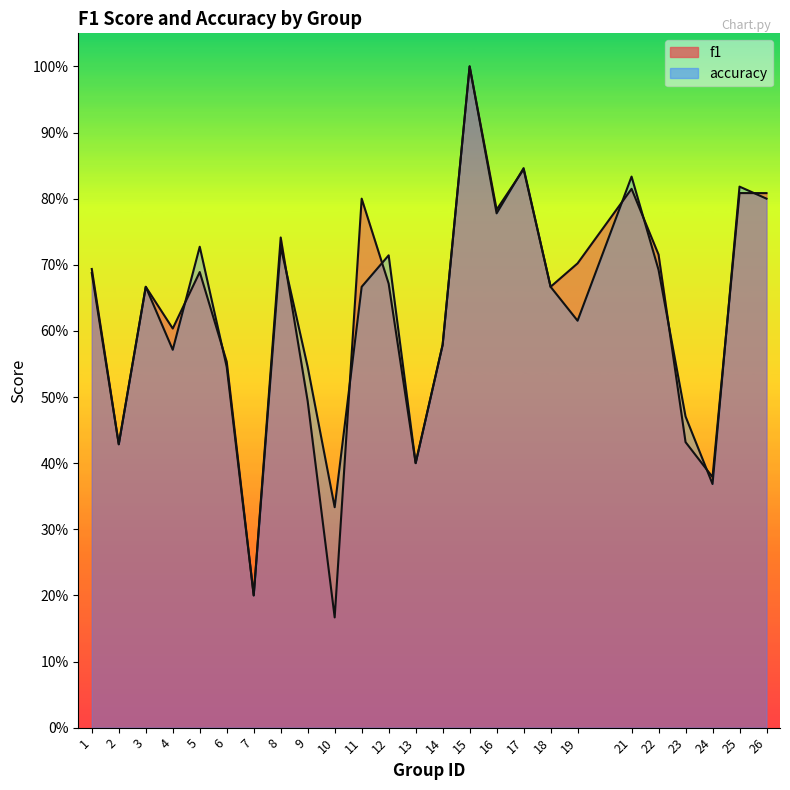

How many distinct data groups are displayed?

2